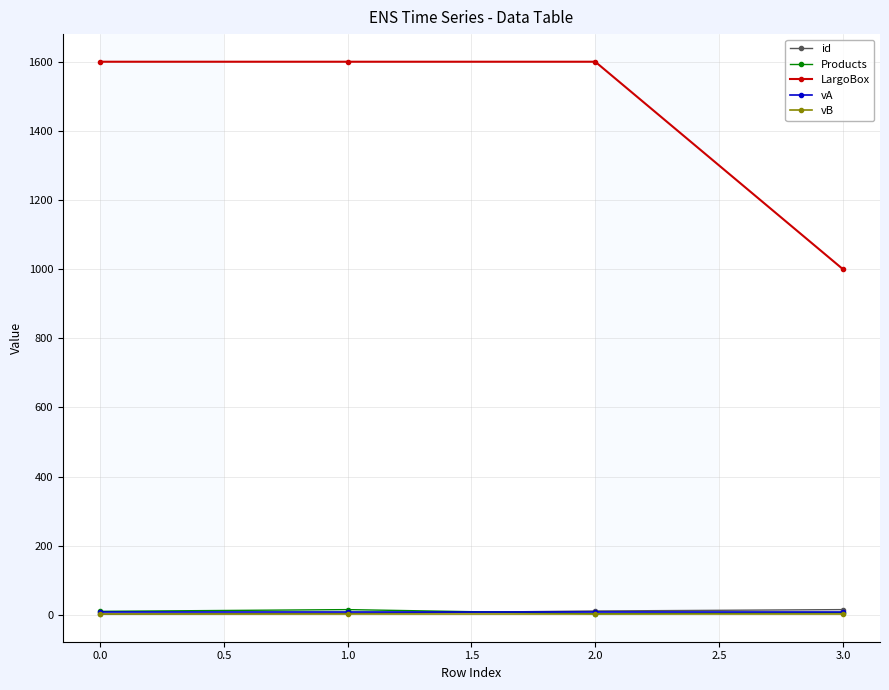

What is the spread (max minus min) of values at 0.0?

1598